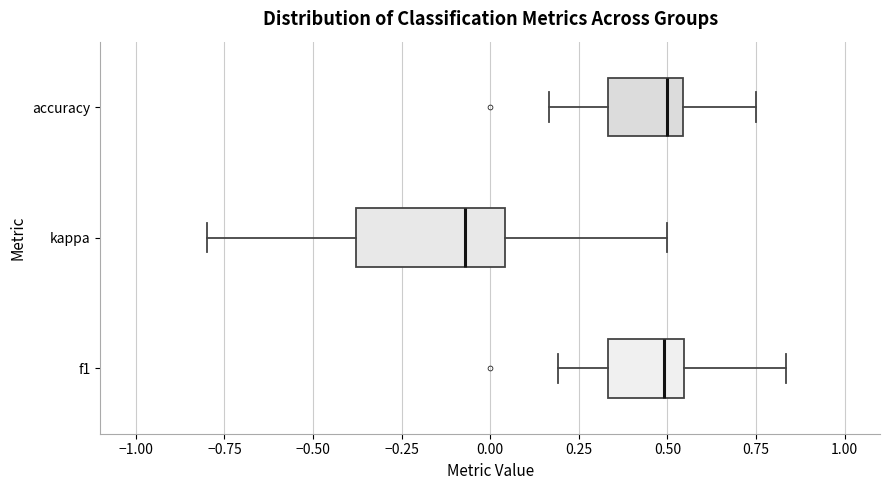

Reading bottom to top, read every box against the x-axis: the position of its median line, the range the box covers, and the ends of its whiskers. The values are not printed on the chart, so give them approximately, as read against the axis.

f1: median 0.50, box 0.35 to 0.55, whiskers 0.20 to 0.85
kappa: median -0.05, box -0.40 to 0.05, whiskers -0.80 to 0.50
accuracy: median 0.50, box 0.35 to 0.55, whiskers 0.15 to 0.75